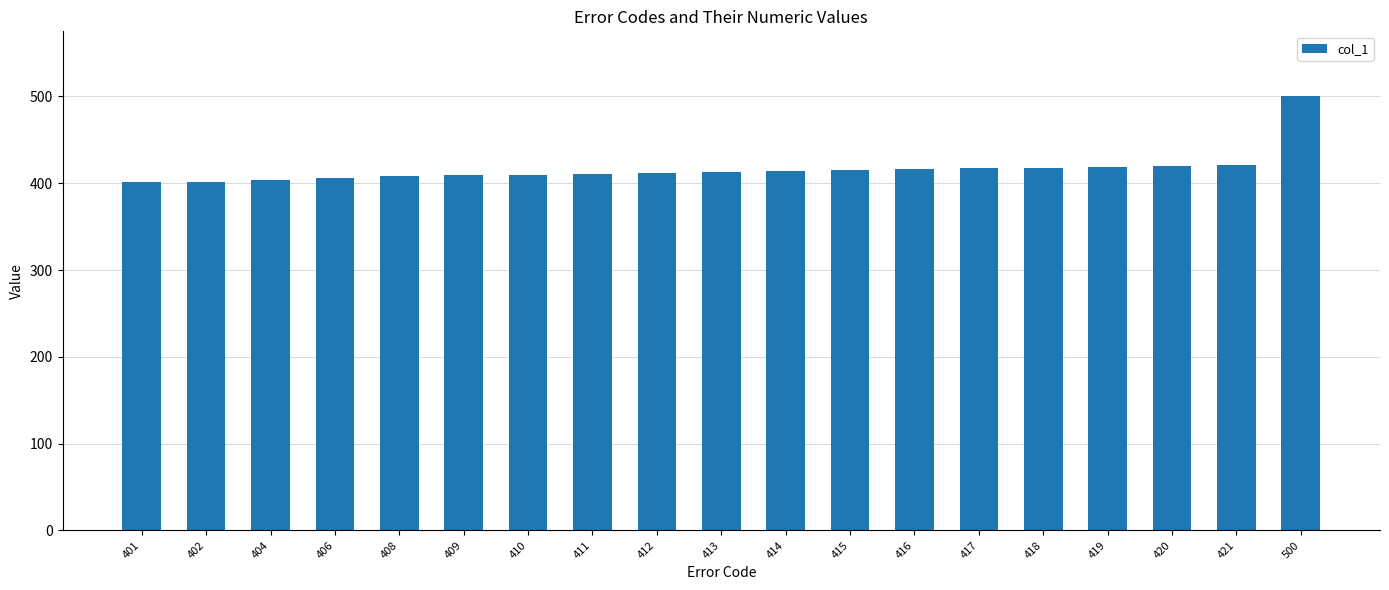

The chart shows a value of 225 at 408. True or false?

False